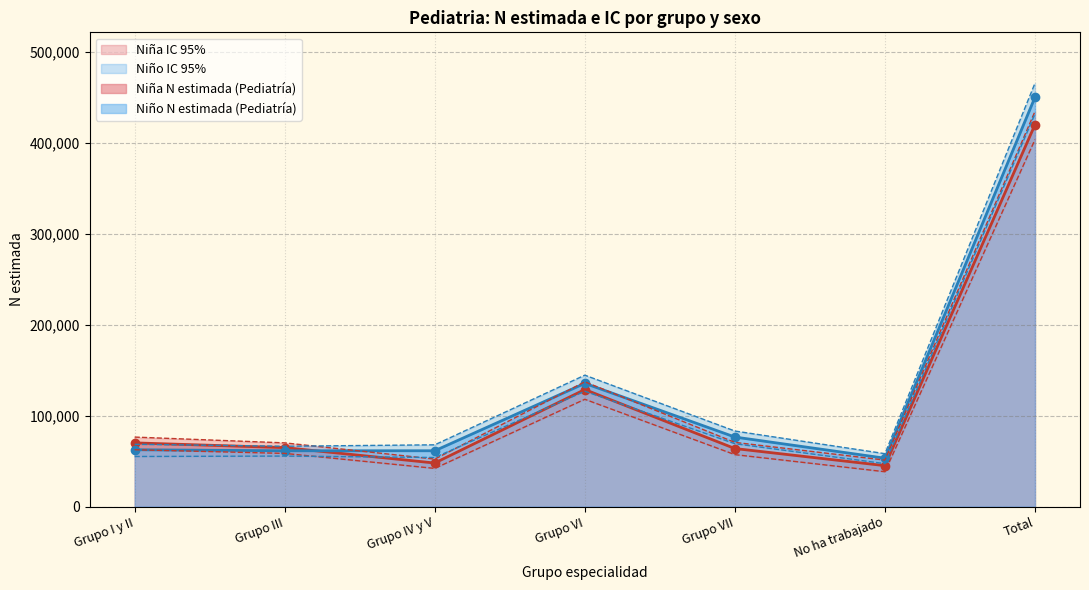

Does the chart have visible grid lines?

Yes